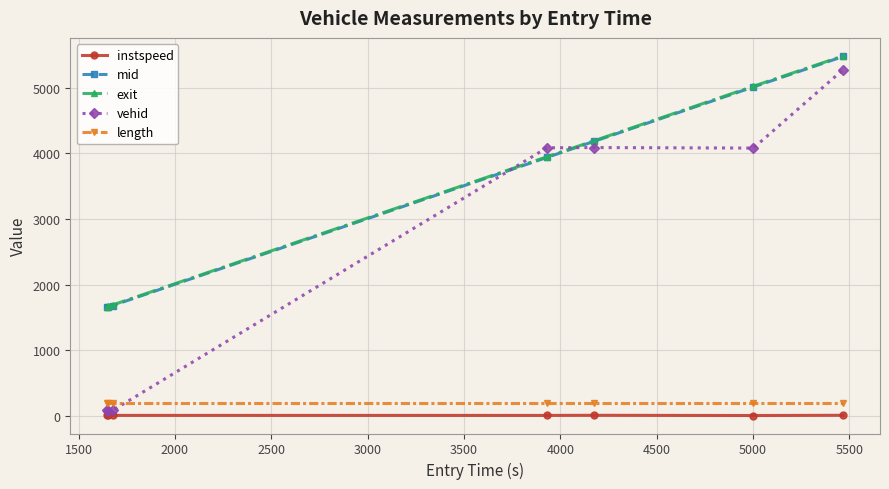

True or false: instspeed and exit intersect in this chart.

False